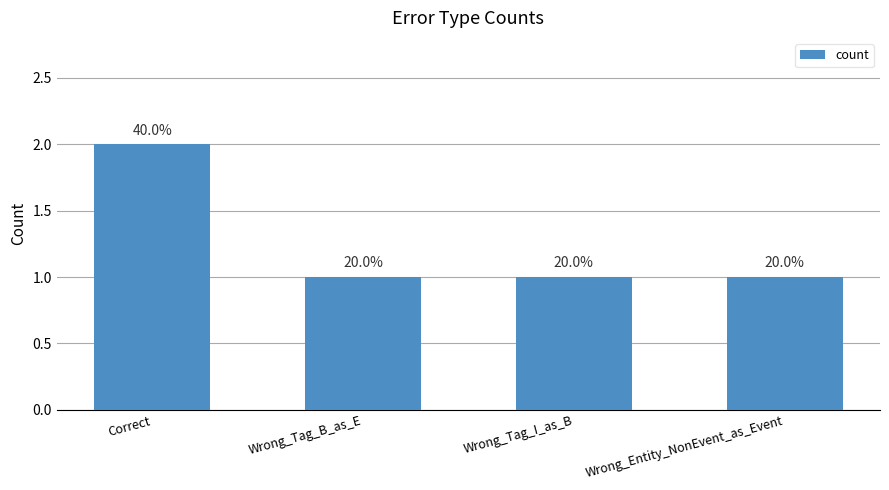

What position from the right is Wrong_Entity_NonEvent_as_Event?

1